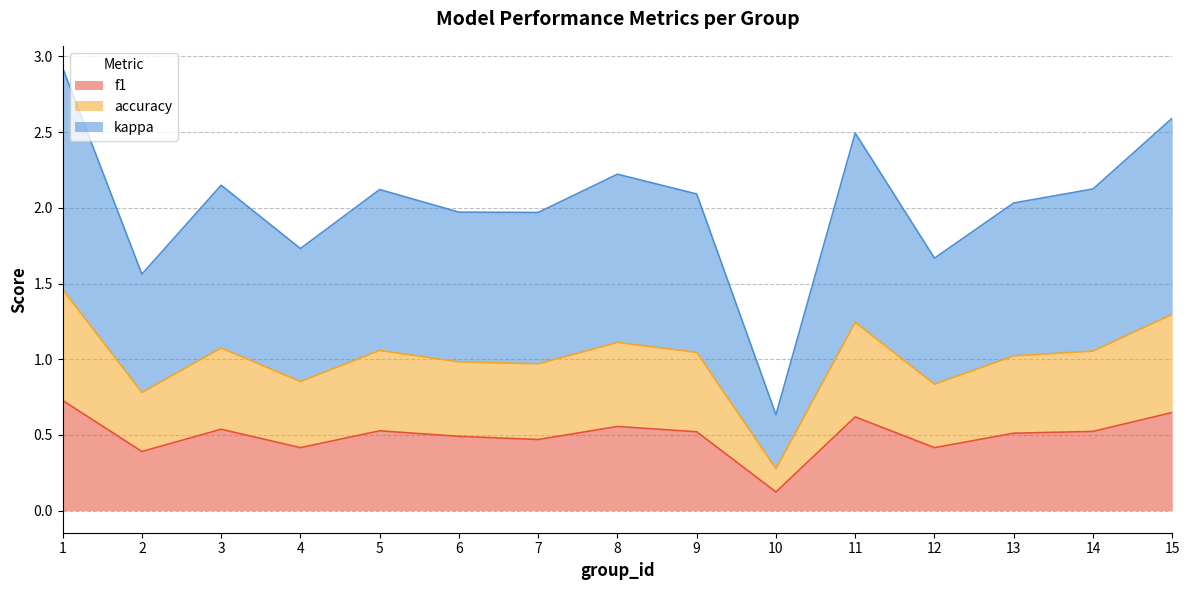

True or false: kappa and f1 intersect in this chart.

False